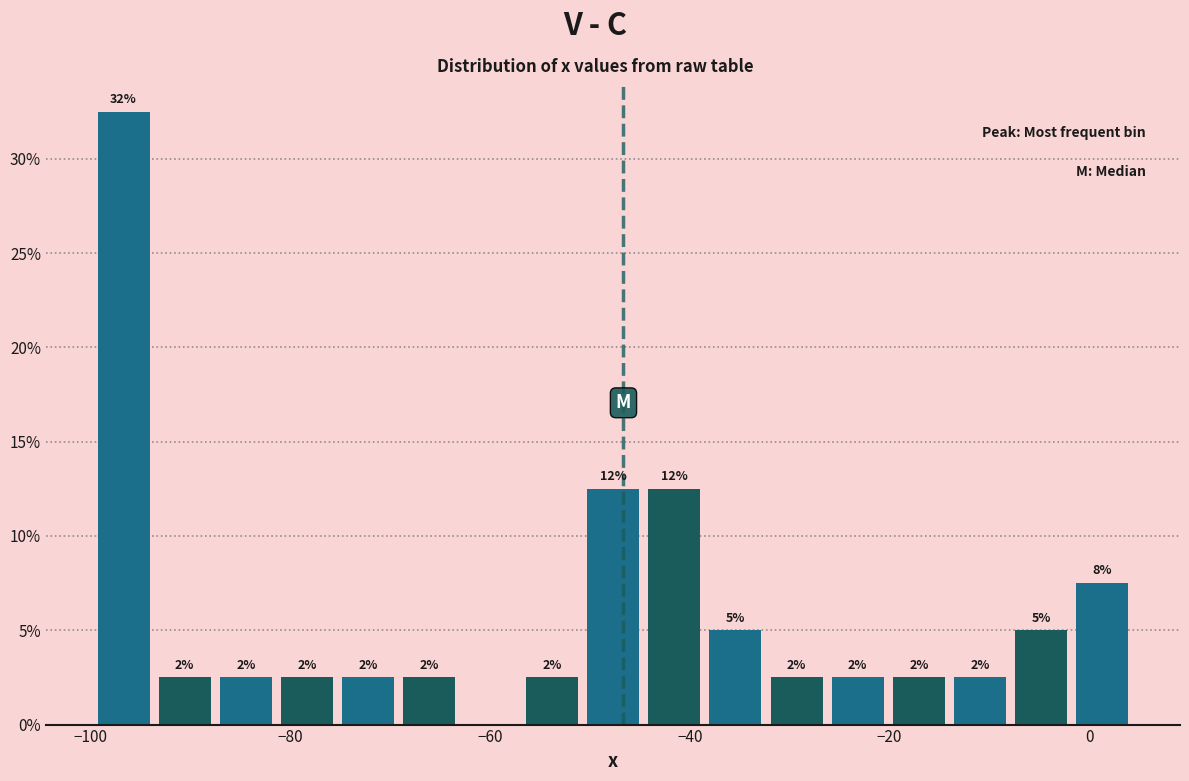

Around what value on the x-axis is the tallest bar? Give the approximate position of its centre, as read against the axis.

-96